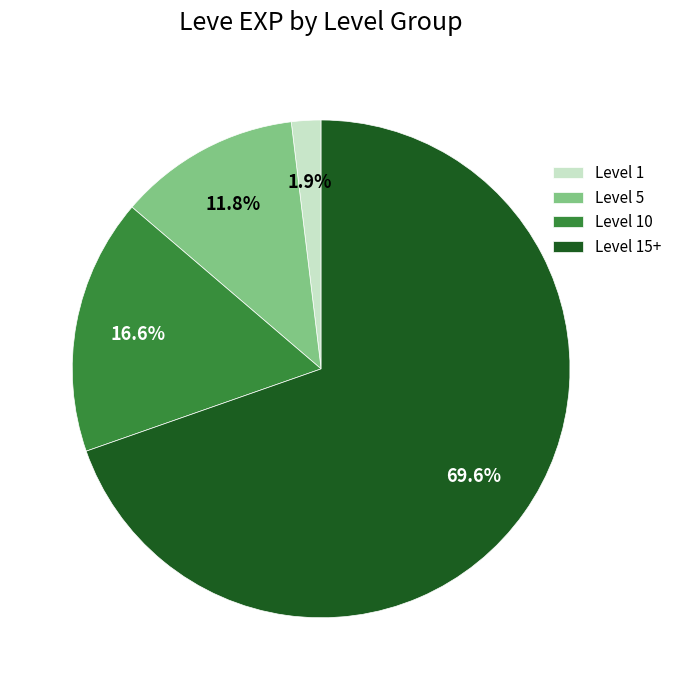

Between Level 15+ and Level 1, which is larger?

Level 15+